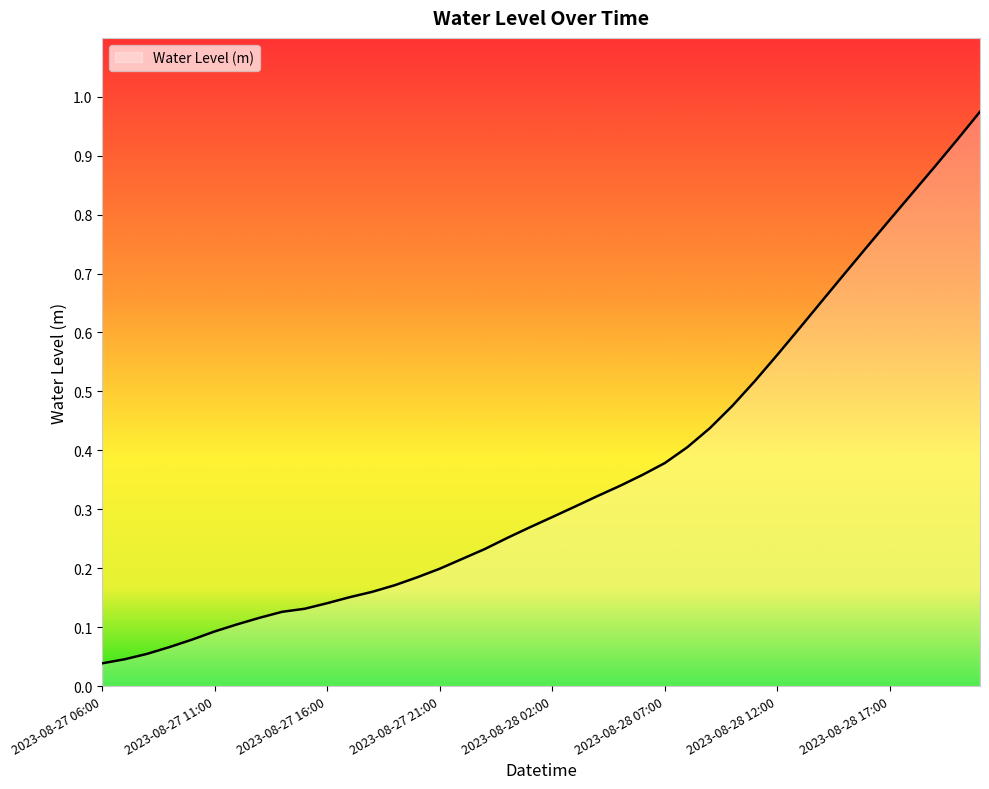

Reading left to right, what are all the values shown in this chart?

0.0	0.0	0.1	0.1	0.1	0.1	0.1	0.1	0.1	0.1	0.1	0.2	0.2	0.2	0.2	0.2	0.2	0.2	0.3	0.3	0.3	0.3	0.3	0.3	0.4	0.4	0.4	0.4	0.5	0.5	0.6	0.6	0.7	0.7	0.7	0.8	0.8	0.9	0.9	1.0